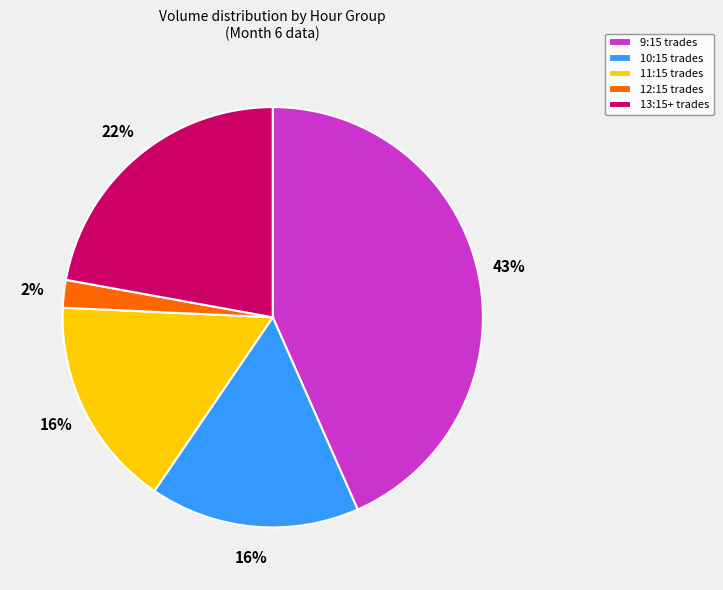

Is the sum of 11:15 trades and 13:15+ trades greater than half?

No